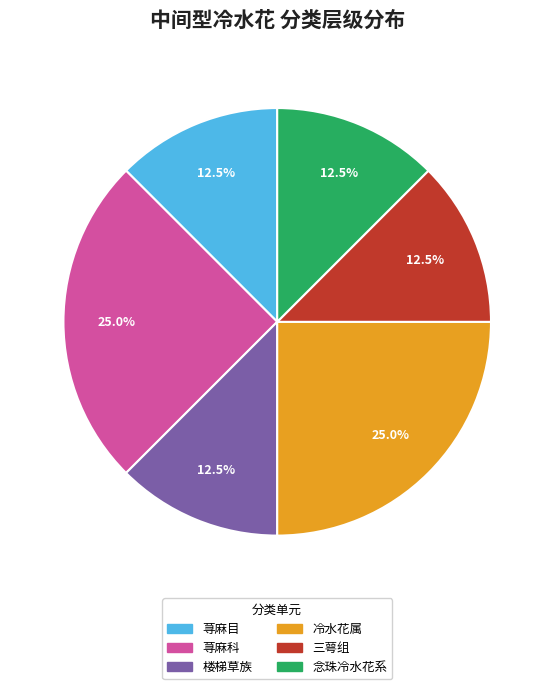

How many slices are in this pie chart?

6